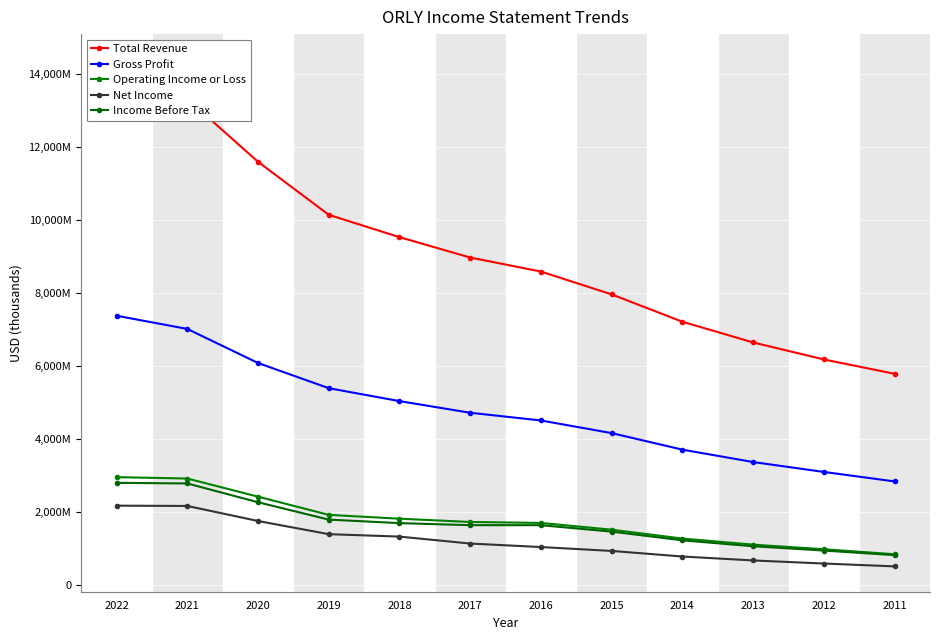

Rank the series at 2019 from highest to lowest value.

Total Revenue, Gross Profit, Operating Income or Loss, Income Before Tax, Net Income